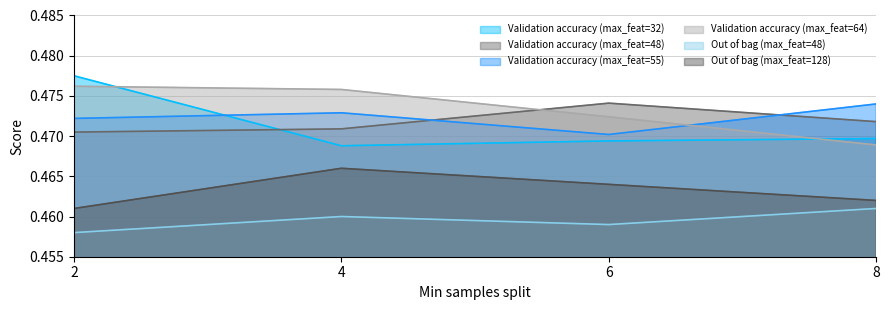

What is the value of the Validation accuracy (max_feat=64) point at the 1st from the left?

0.5